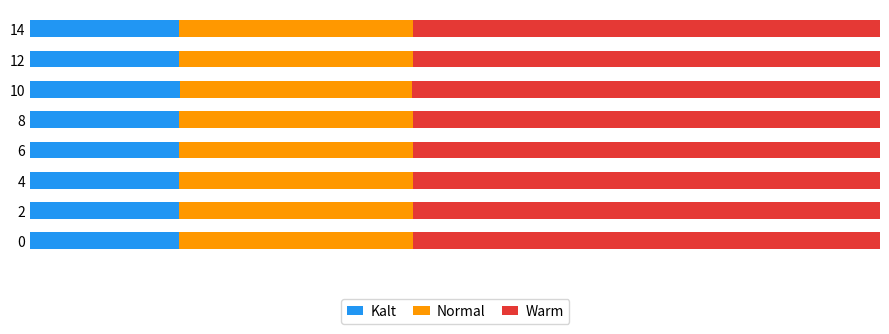

What is the highest value of the Kalt series?

17.6